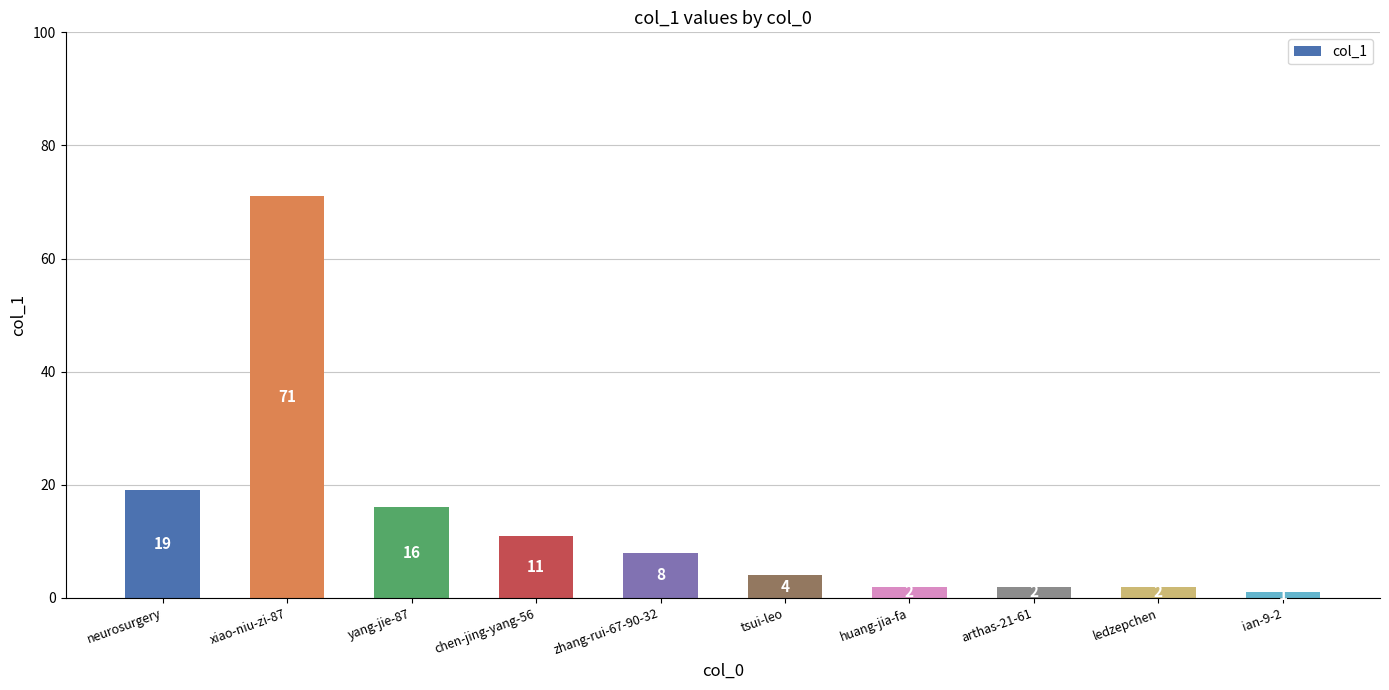

What position from the right is zhang-rui-67-90-32?

6